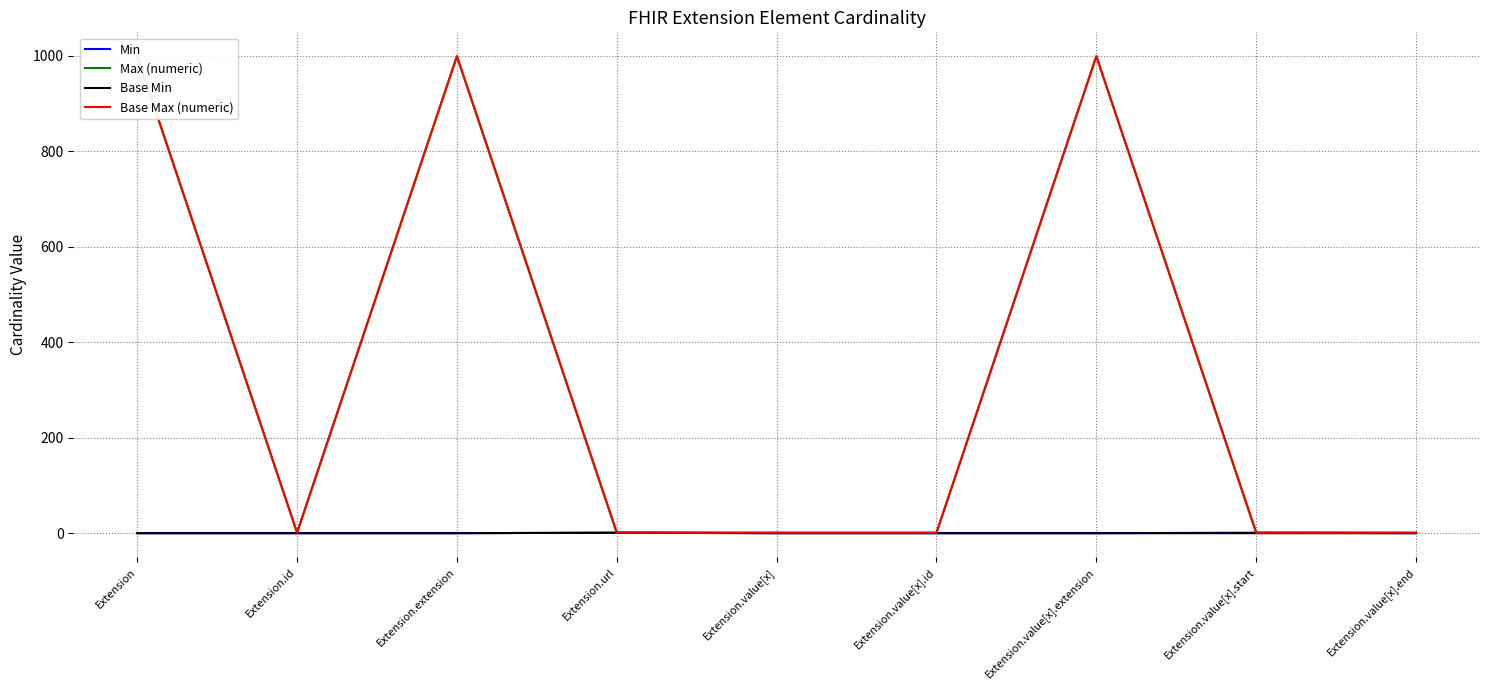

What is the spread (max minus min) of values at Extension.value[x].extension?

999